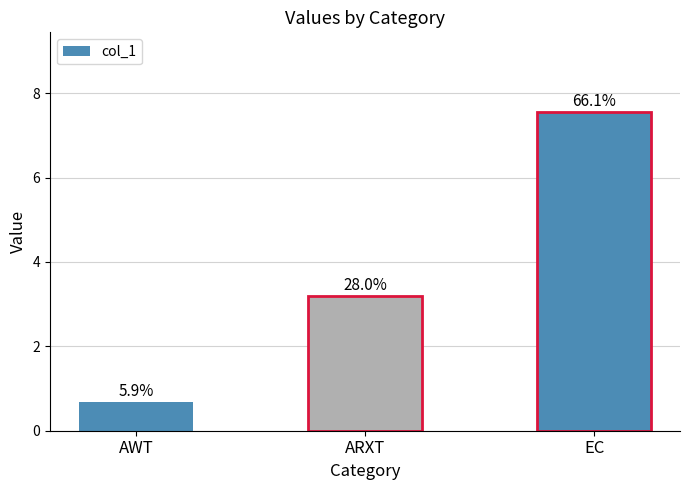

List the labels in order of value, smallest first.

AWT, ARXT, EC